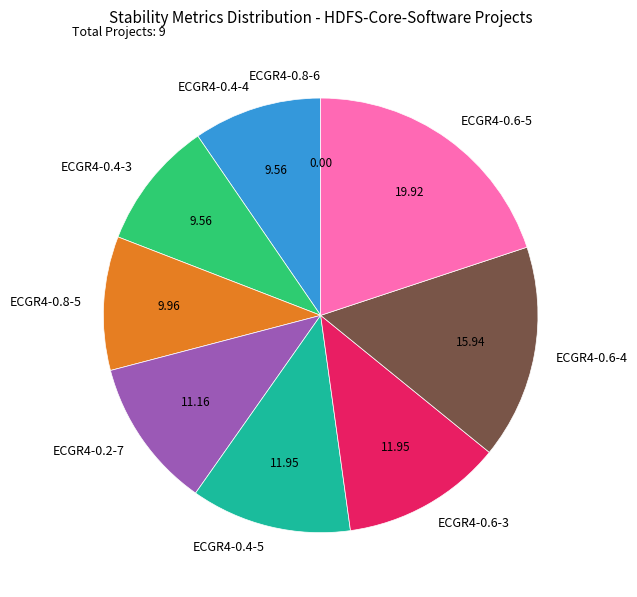

What is the ratio of the value at ECGR4-0.6-4 to the value at ECGR4-0.8-5?

1.6